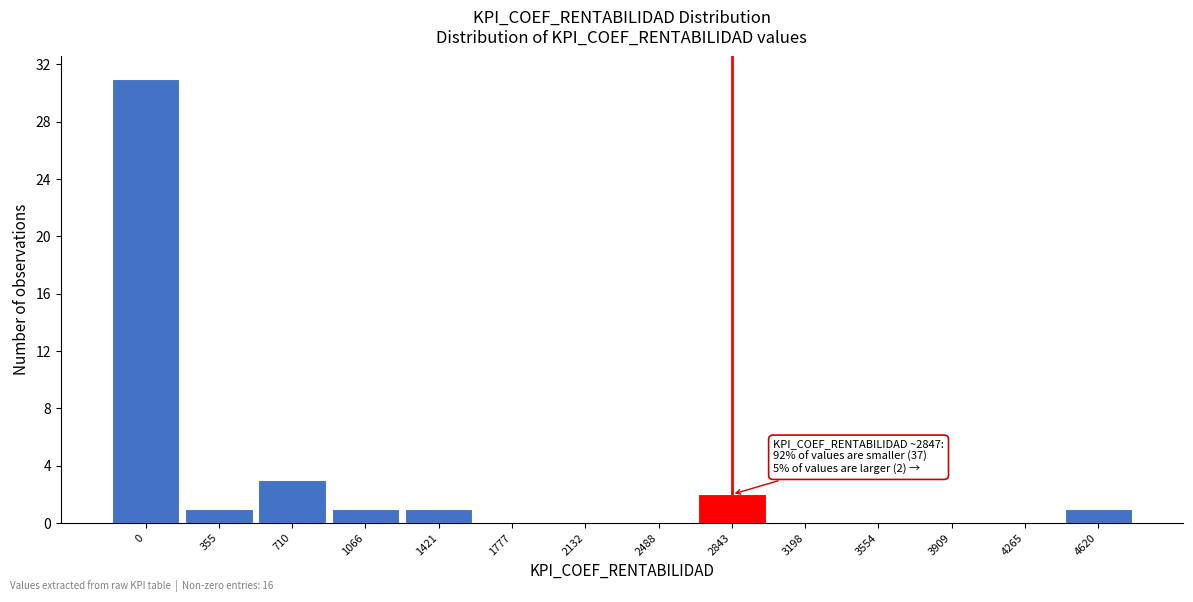

Reading left to right, what are all the values shown in this chart?

0=31	355=1	710=3	1066=1	1421=1	1777=0	2132=0	2488=0	2843=2	3198=0	3554=0	3909=0	4265=0	4620=1